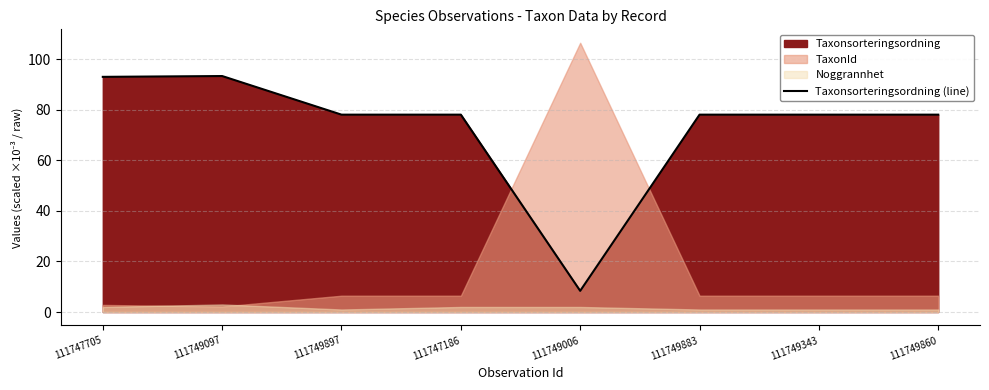

Reading left to right, list all the values displayed in this chart.

93.1	93.4	78.1	78.1	8.4	78.1	78.1	78.1